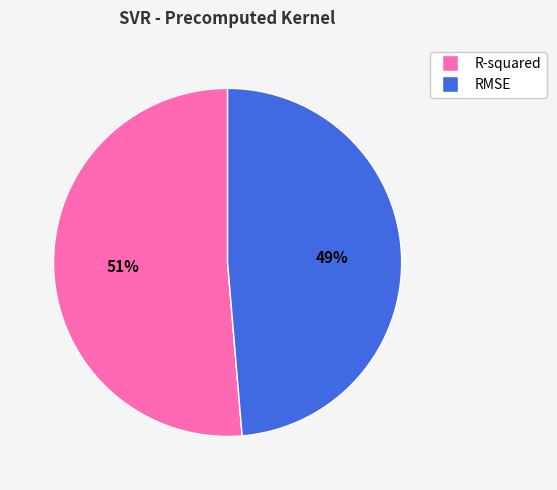

What is the smallest slice in the pie chart?

RMSE